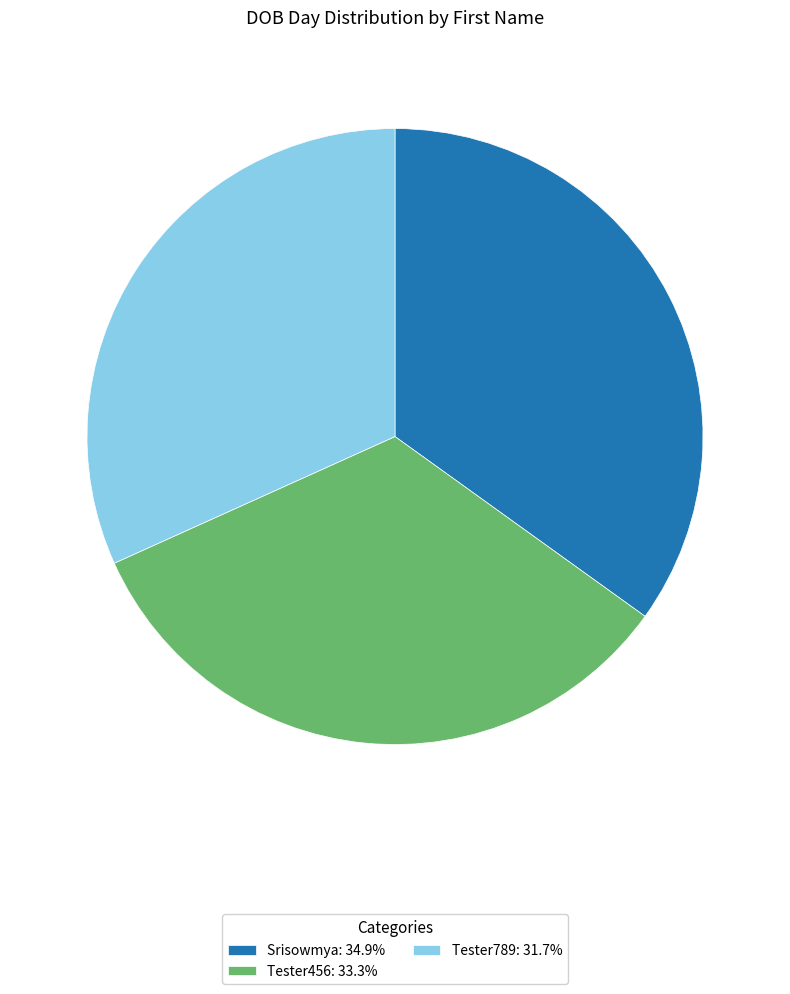

What is the ratio of the value at Srisowmya: 34.9% to the value at Tester789: 31.7%?

1.1